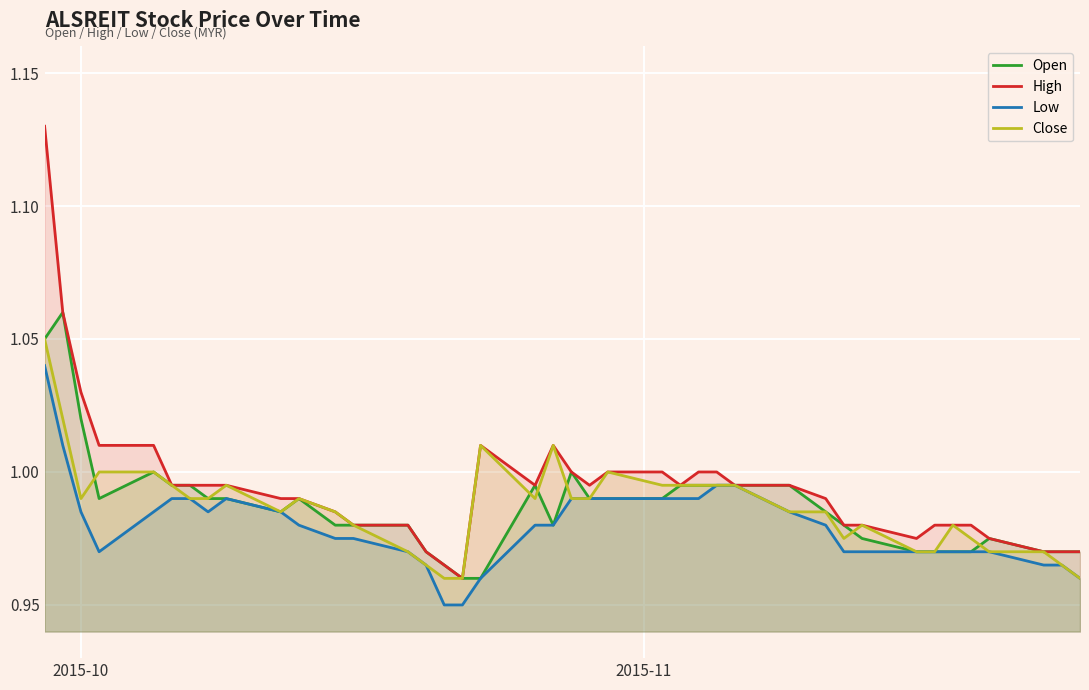

What are all the series names shown in the legend?

Open, High, Low, Close